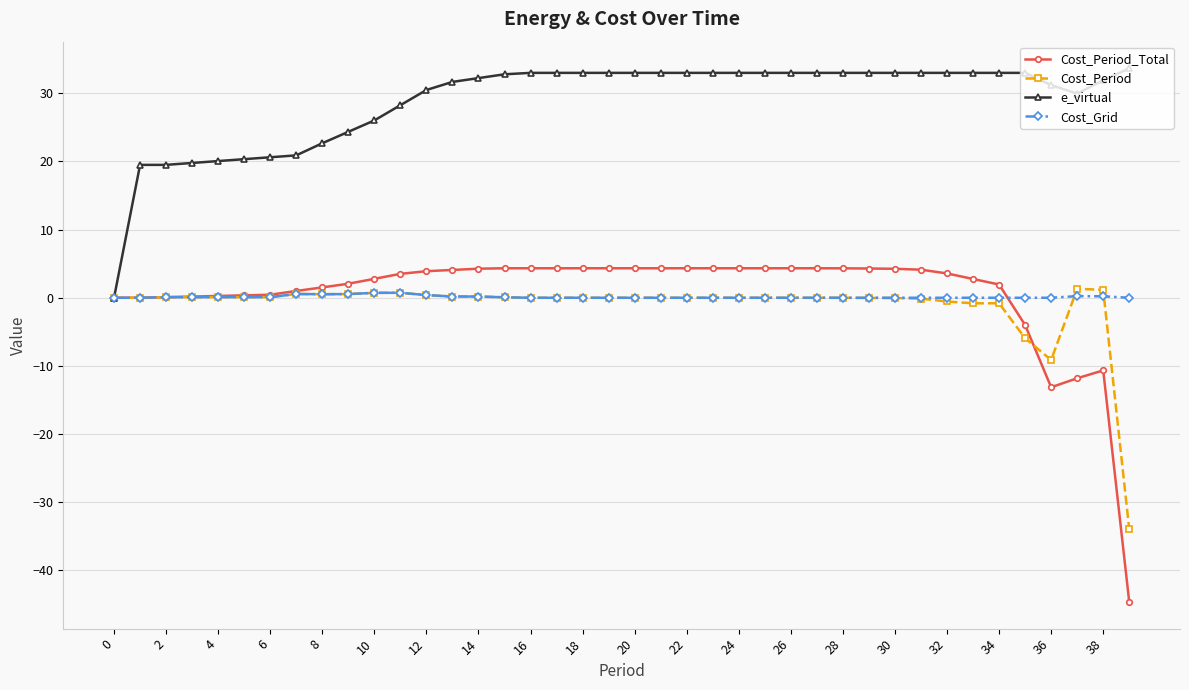

What is the difference between the maximum and minimum values in the Cost_Period series?

35.3